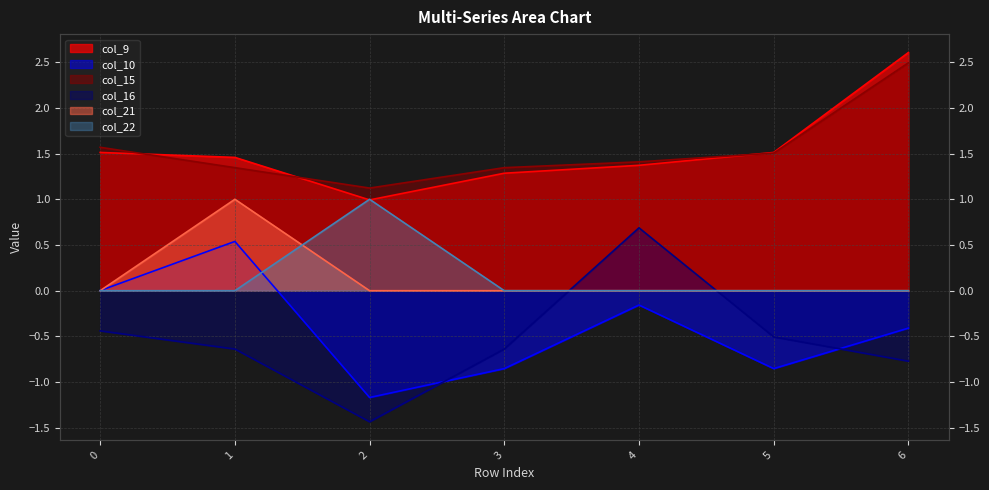

True or false: col_16 and col_15 intersect in this chart.

False